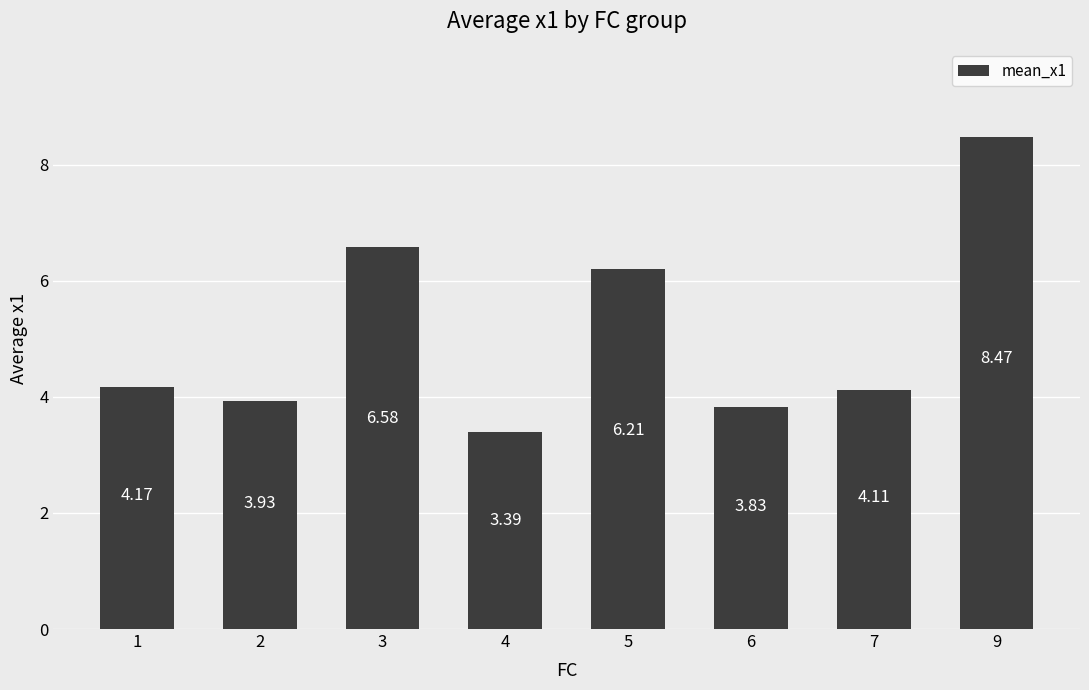

What is the greatest value displayed?

8.5